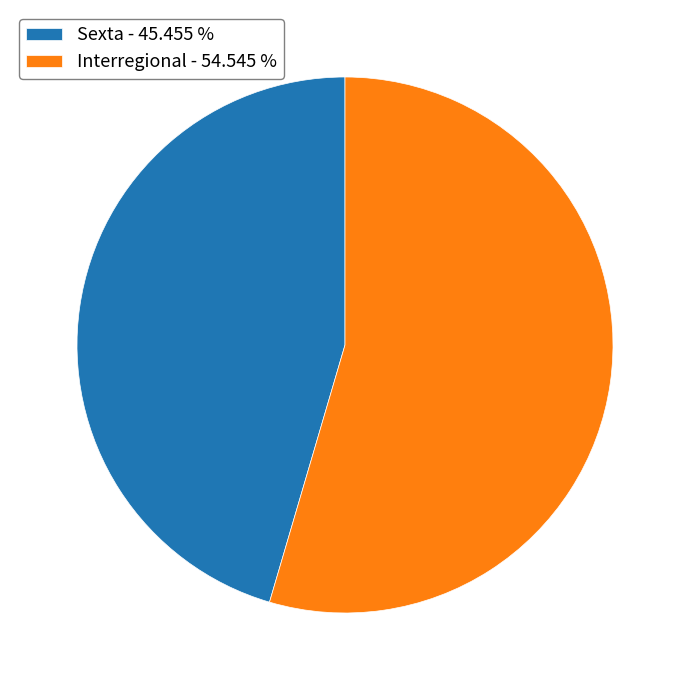

Which slice represents more than half of the pie?

Interregional